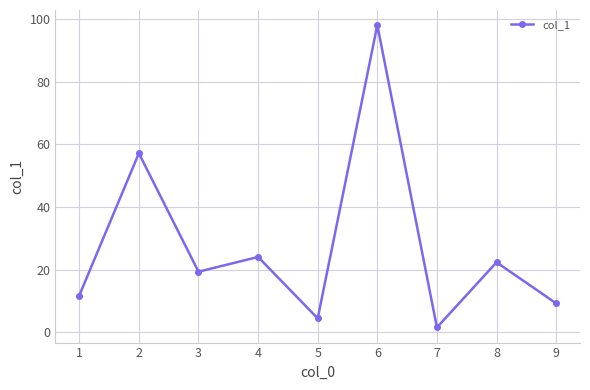

How many series are shown in this chart?

1